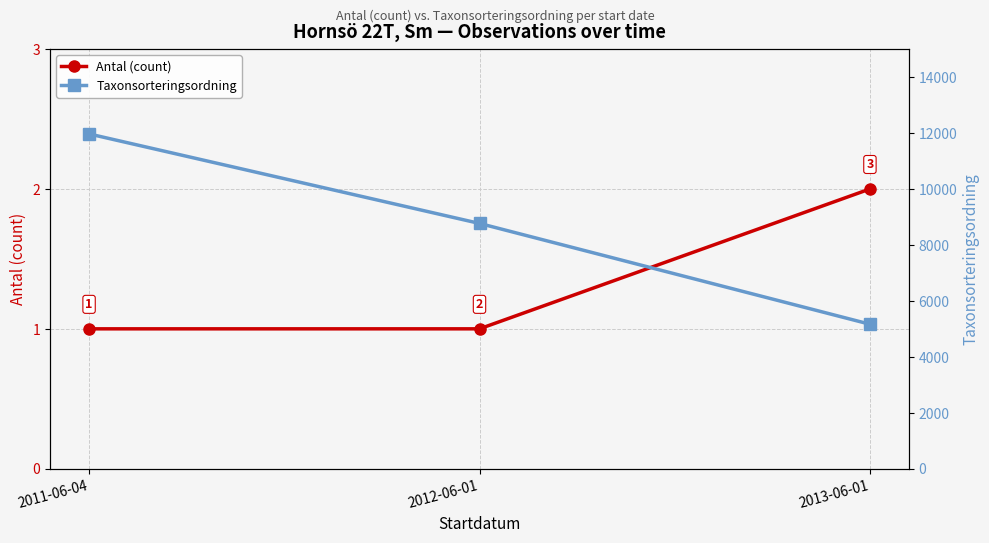

Reading left to right, what are all the values shown in this chart?

Antal (count): 1	1	2
Taxonsorteringsordning: 11968	8768	5165